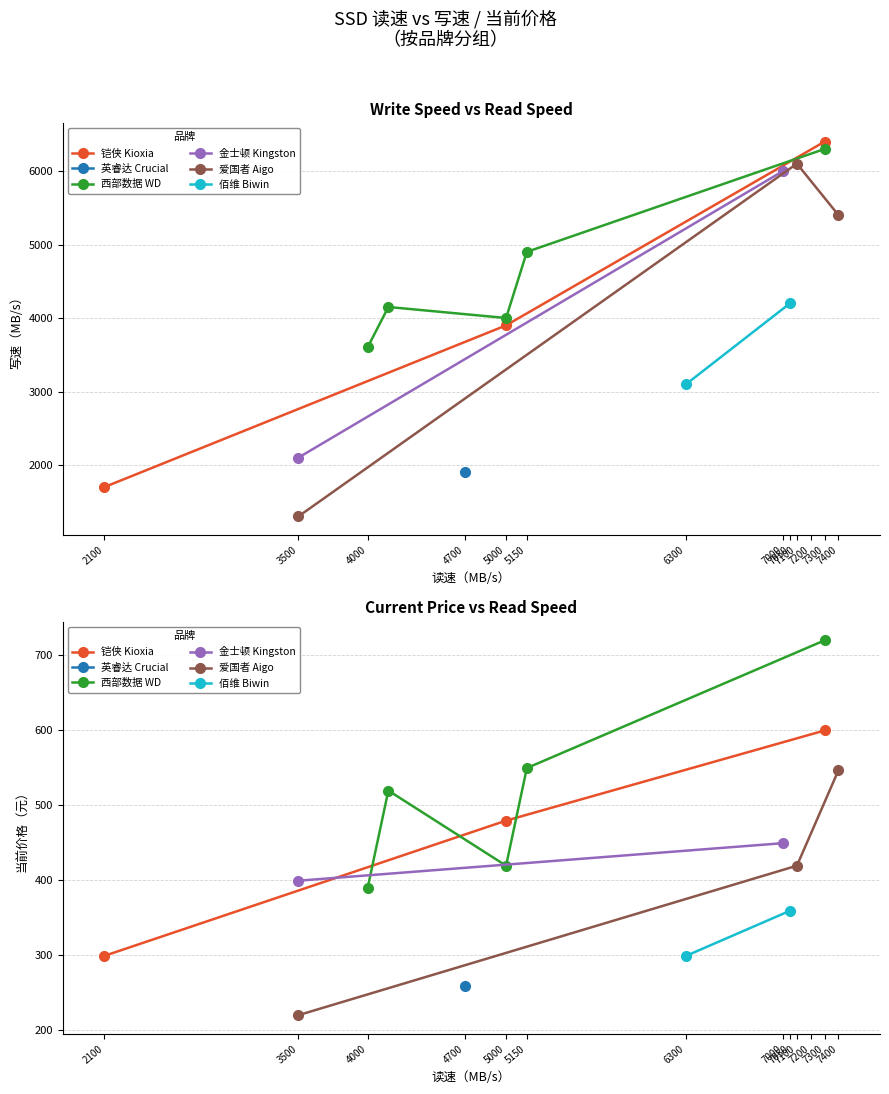

What is the difference between the second highest and second lowest values in the 当前价格（元） series?

340